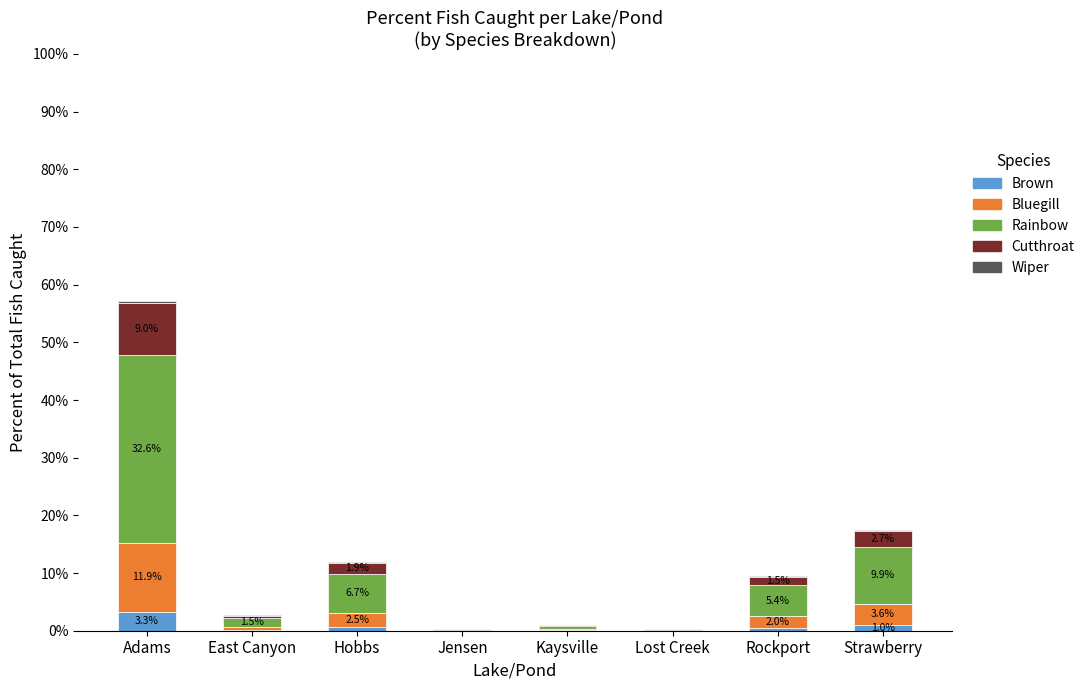

What is the sum of all Brown values?

5.8